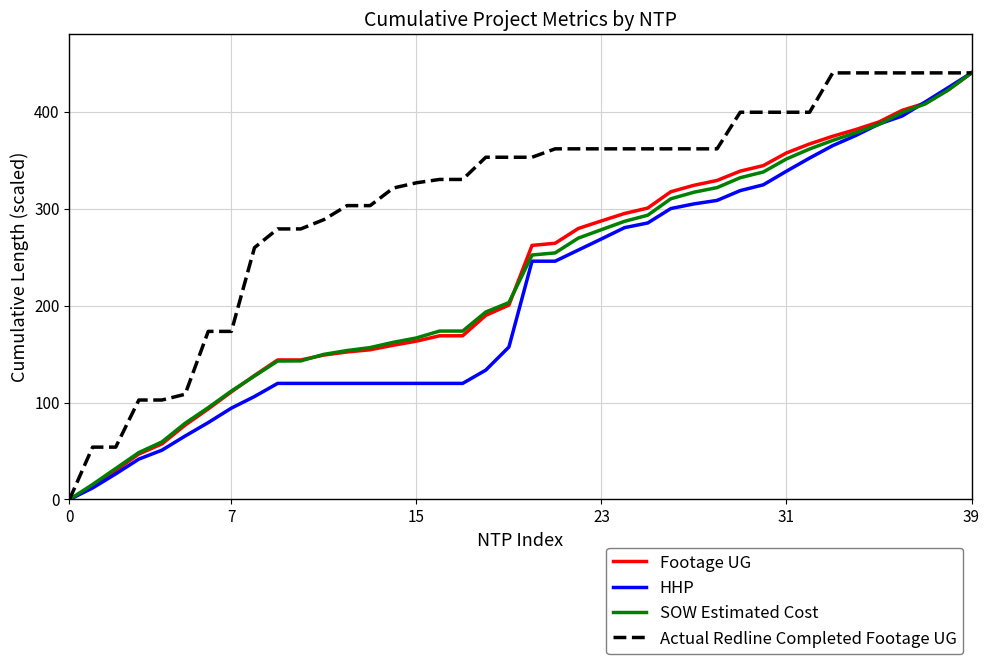

What is the highest value of the Footage UG series?

440.0